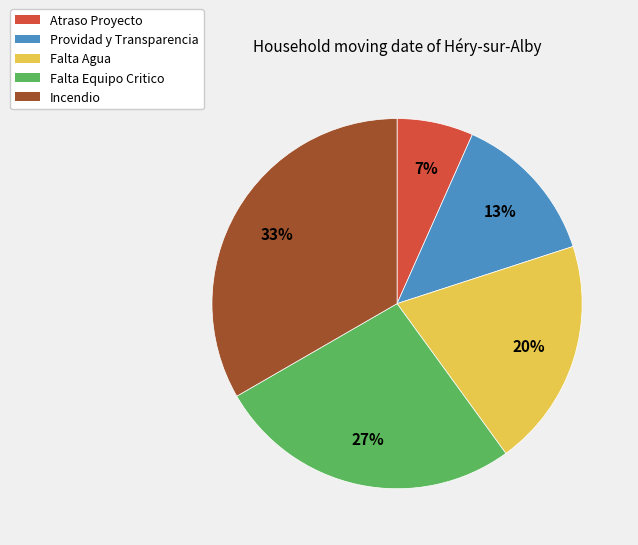

To the nearest percent, what percentage of the pie is Providad y Transparencia?

13%